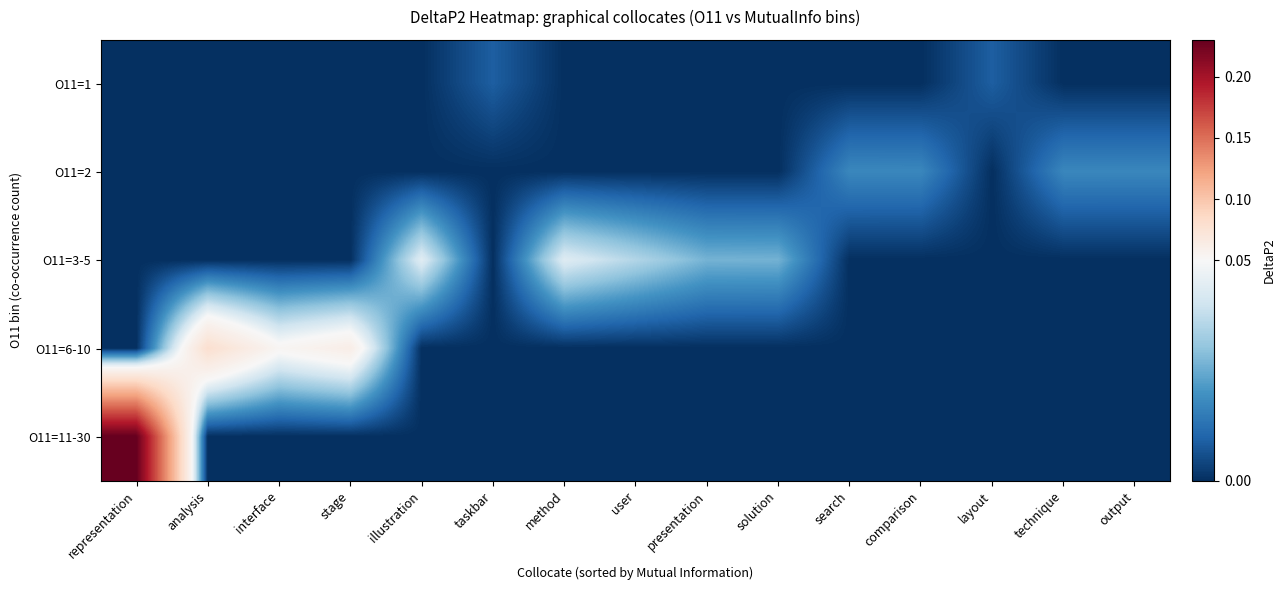

At how many categories does at least one series exceed 0?

15